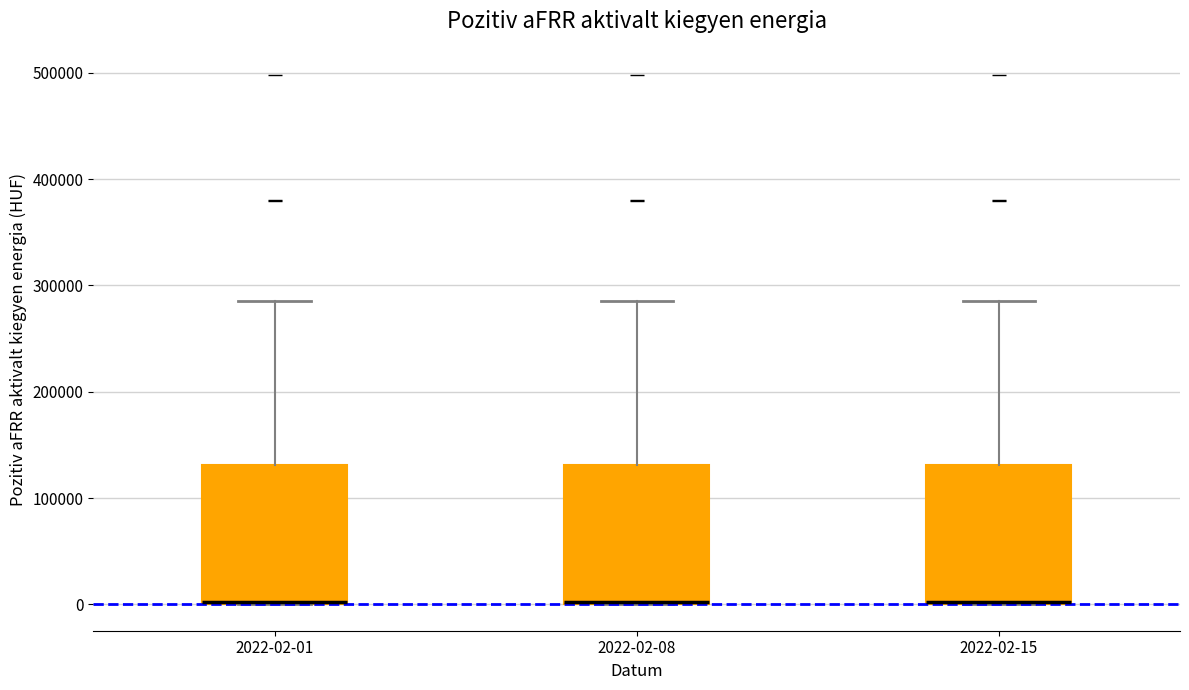

Where does the upper whisker of the box for 2022-02-15 end on the y-axis? The values are not printed on the chart, so give them approximately, as read against the axis.

290000